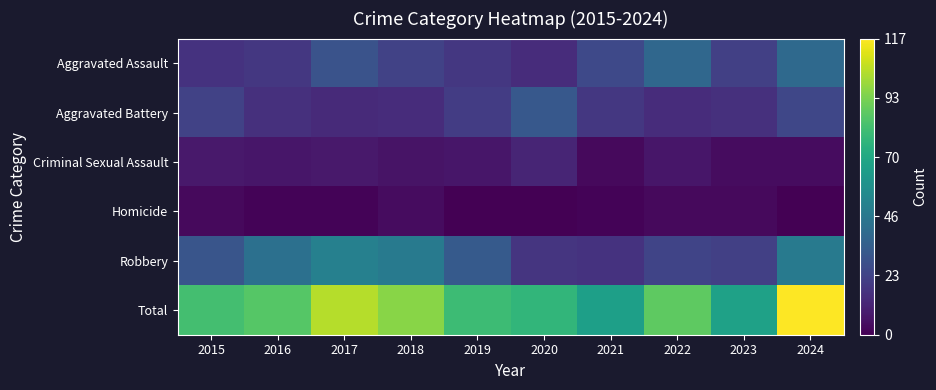

Reading left to right, what are all the values shown in this chart?

Aggravated Assault: 2015=17	2016=19	2017=30	2018=23	2019=19	2020=15	2021=26	2022=39	2023=22	2024=40
Aggravated Battery: 2015=23	2016=16	2017=14	2018=15	2019=21	2020=32	2021=19	2022=15	2023=16	2024=25
Criminal Sexual Assault: 2015=8	2016=7	2017=8	2018=6	2019=7	2020=12	2021=3	2022=7	2023=4	2024=4
Homicide: 2015=3	2016=1	2017=1	2018=4	2019=0	2020=0	2021=1	2022=3	2023=3	2024=0
Robbery: 2015=31	2016=43	2017=51	2018=48	2019=33	2020=18	2021=17	2022=24	2023=22	2024=48
Total: 2015=82	2016=86	2017=104	2018=96	2019=80	2020=77	2021=66	2022=88	2023=67	2024=117